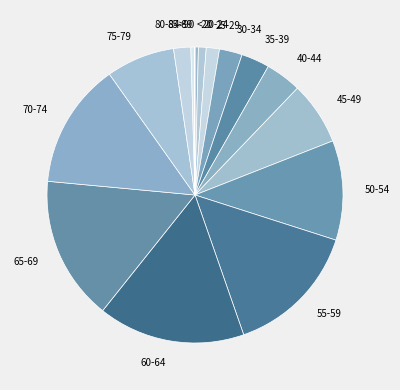

Is the sum of 70-74 and 65-69 greater than half?

No